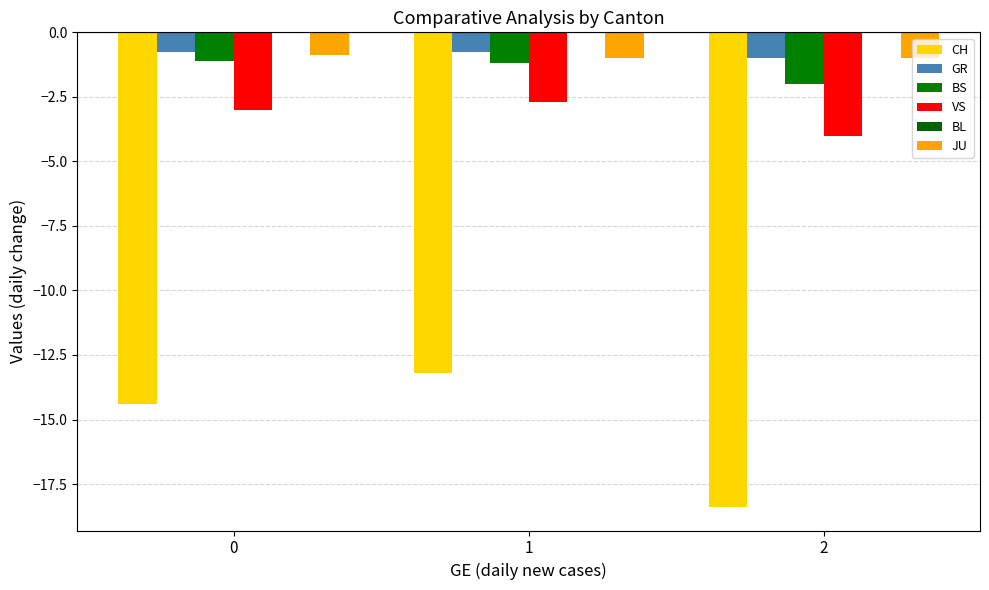

How many groups of bars are there?

3